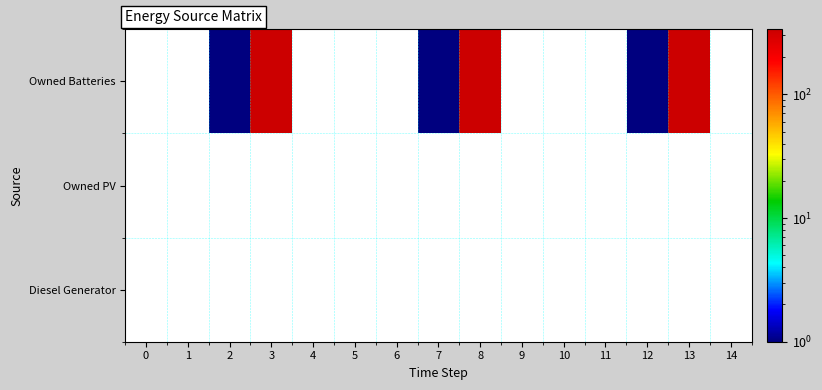

Is the value of Owned Batteries at 10 greater than the value of Owned PV at 5?

No